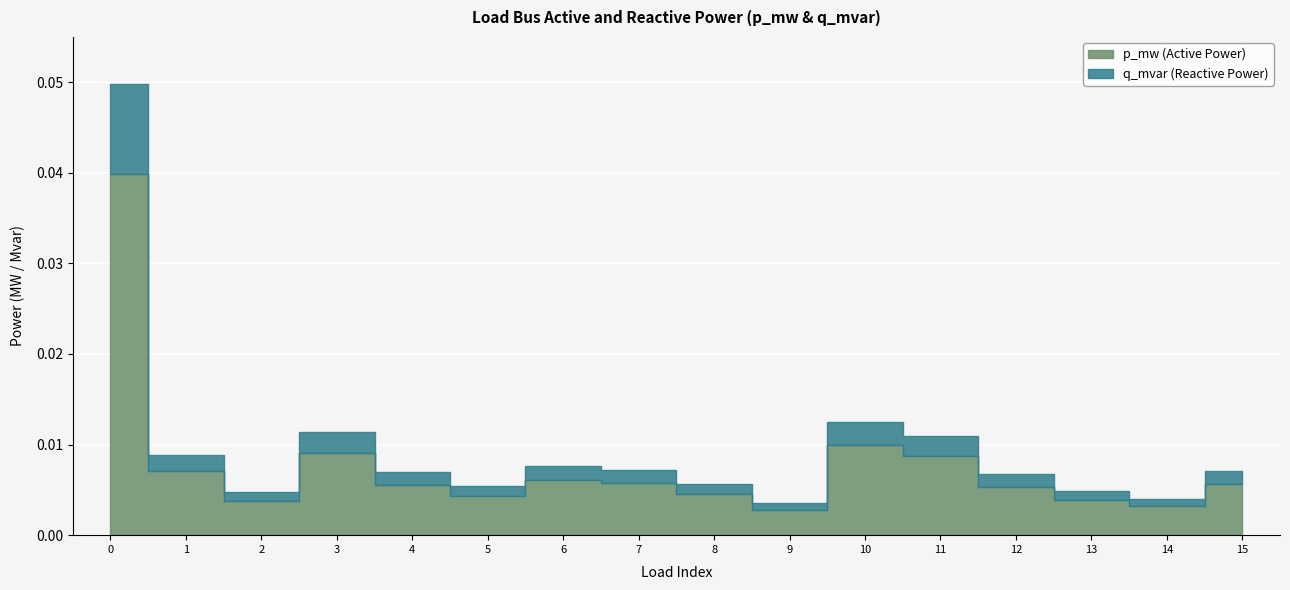

Is the value of p_mw at 13 greater than the value of q_mvar at 11?

Yes